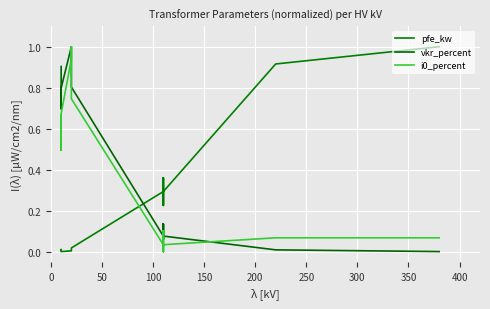

True or false: i0_percent and vkr_percent intersect in this chart.

True